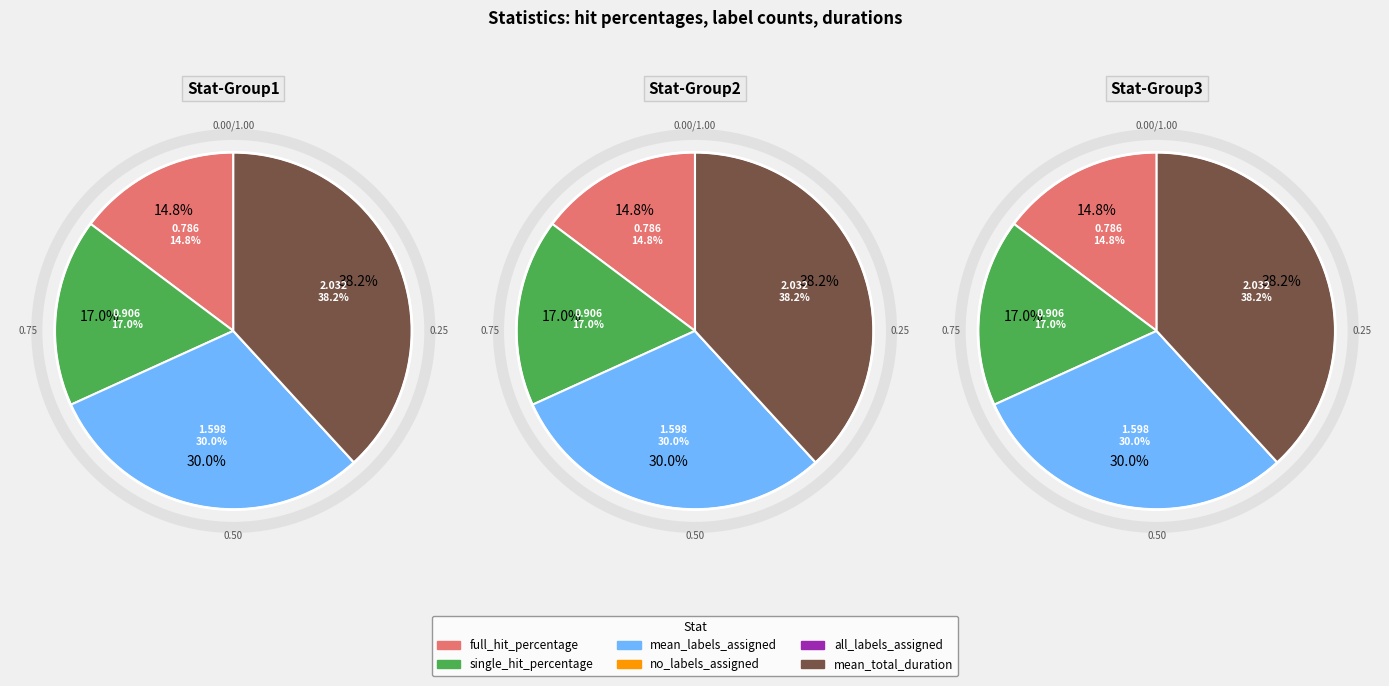

Rank the categories by value from highest to lowest.

mean_total_duration, mean_labels_assigned, single_hit_percentage, full_hit_percentage, no_labels_assigned, all_labels_assigned